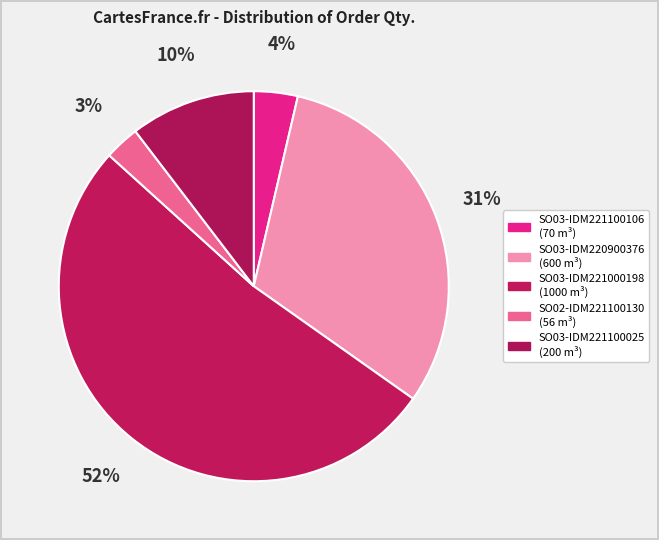

What is the ratio of the value at SO03-IDM221000198 to the value at SO02-IDM221100130?

17.9